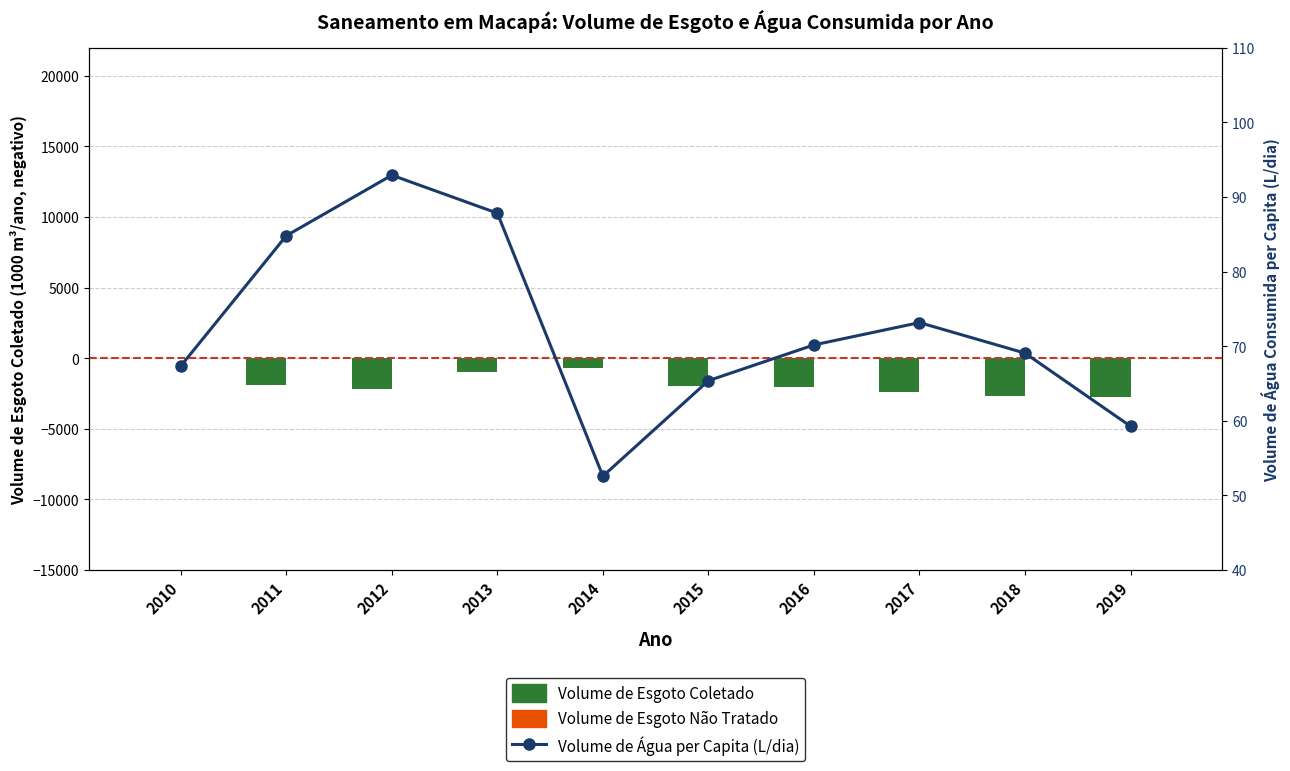

Is the value of Volume de Água per Capita (L/dia) at 2016 greater than the value of Volume de Esgoto Coletado at 2016?

Yes